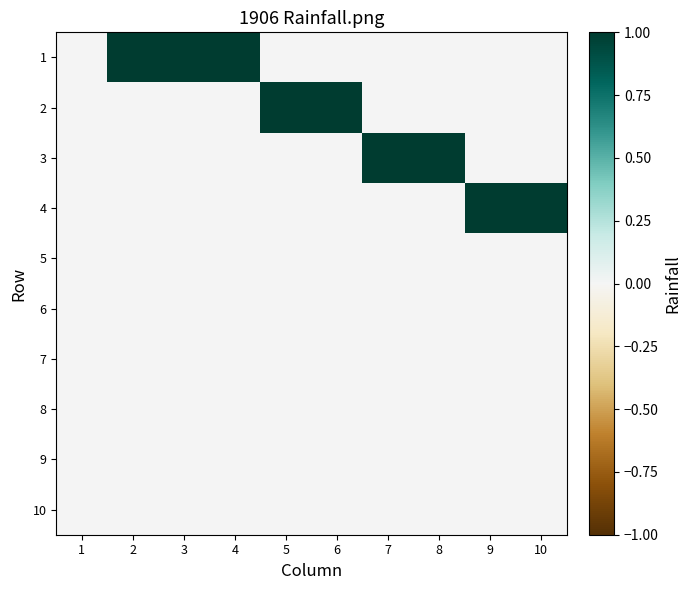

Reading left to right, list all the values displayed in this chart.

1: 1=0	2=1	3=1	4=1	5=0	6=0	7=0	8=0	9=0	10=0
2: 1=0	2=0	3=0	4=0	5=1	6=1	7=0	8=0	9=0	10=0
3: 1=0	2=0	3=0	4=0	5=0	6=0	7=1	8=1	9=0	10=0
4: 1=0	2=0	3=0	4=0	5=0	6=0	7=0	8=0	9=1	10=1
5: 1=0	2=0	3=0	4=0	5=0	6=0	7=0	8=0	9=0	10=0
6: 1=0	2=0	3=0	4=0	5=0	6=0	7=0	8=0	9=0	10=0
7: 1=0	2=0	3=0	4=0	5=0	6=0	7=0	8=0	9=0	10=0
8: 1=0	2=0	3=0	4=0	5=0	6=0	7=0	8=0	9=0	10=0
9: 1=0	2=0	3=0	4=0	5=0	6=0	7=0	8=0	9=0	10=0
10: 1=0	2=0	3=0	4=0	5=0	6=0	7=0	8=0	9=0	10=0